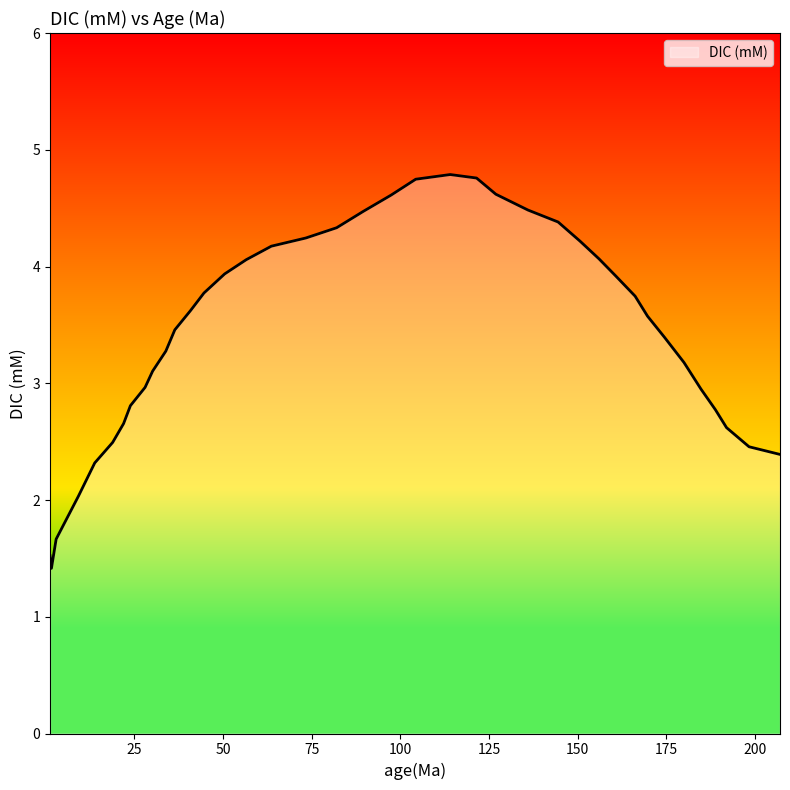

What is the greatest value displayed?

4.8